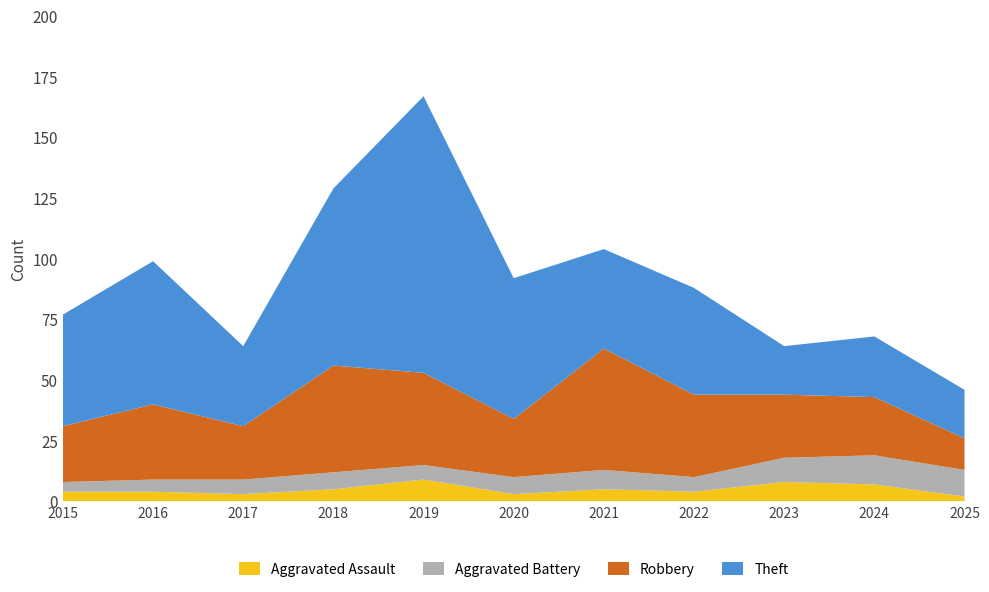

Reading right to left, transcribe all the data shown in this chart.

Aggravated Assault: 2	7	8	4	5	3	9	5	3	4	4
Aggravated Battery: 11	12	10	6	8	7	6	7	6	5	4
Robbery: 13	24	26	34	50	24	38	44	22	31	23
Theft: 20	25	20	44	41	58	114	73	33	59	46